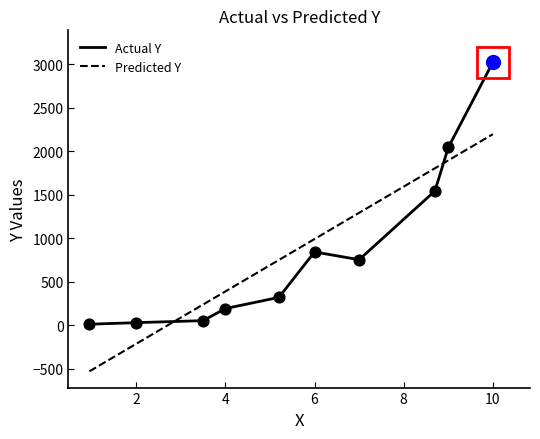

What are all the series names shown in the legend?

Actual Y, Predicted Y